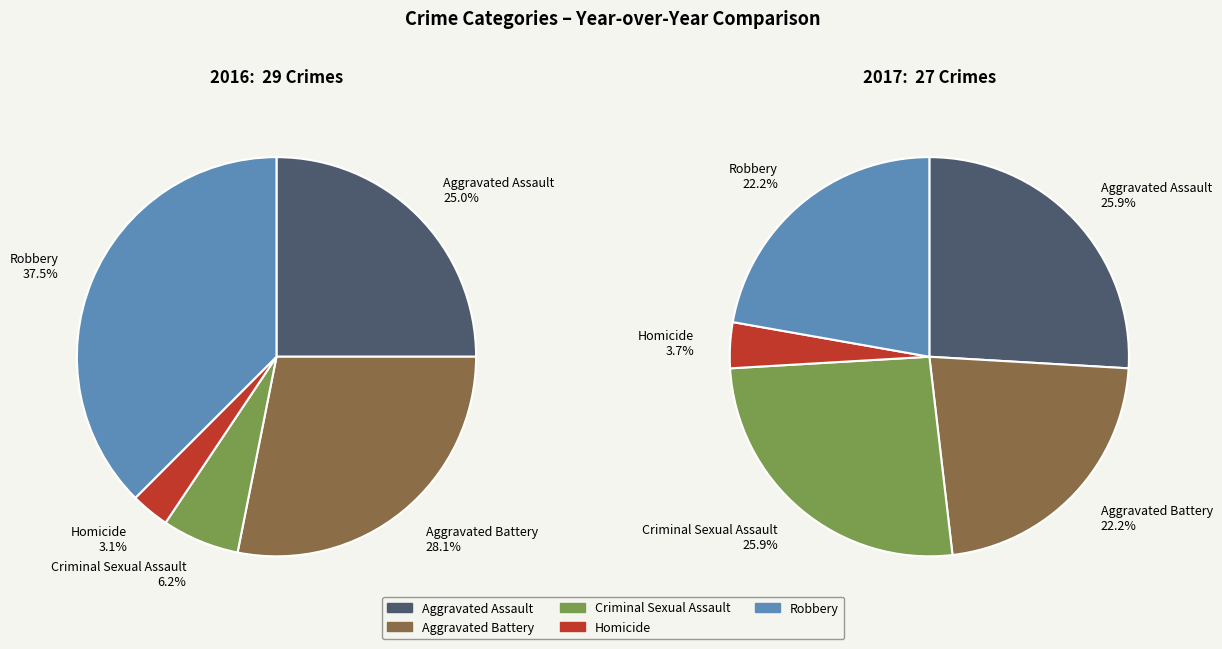

Rank the categories by value from highest to lowest.

Robbery, Aggravated Battery, Aggravated Assault, Criminal Sexual Assault, Homicide